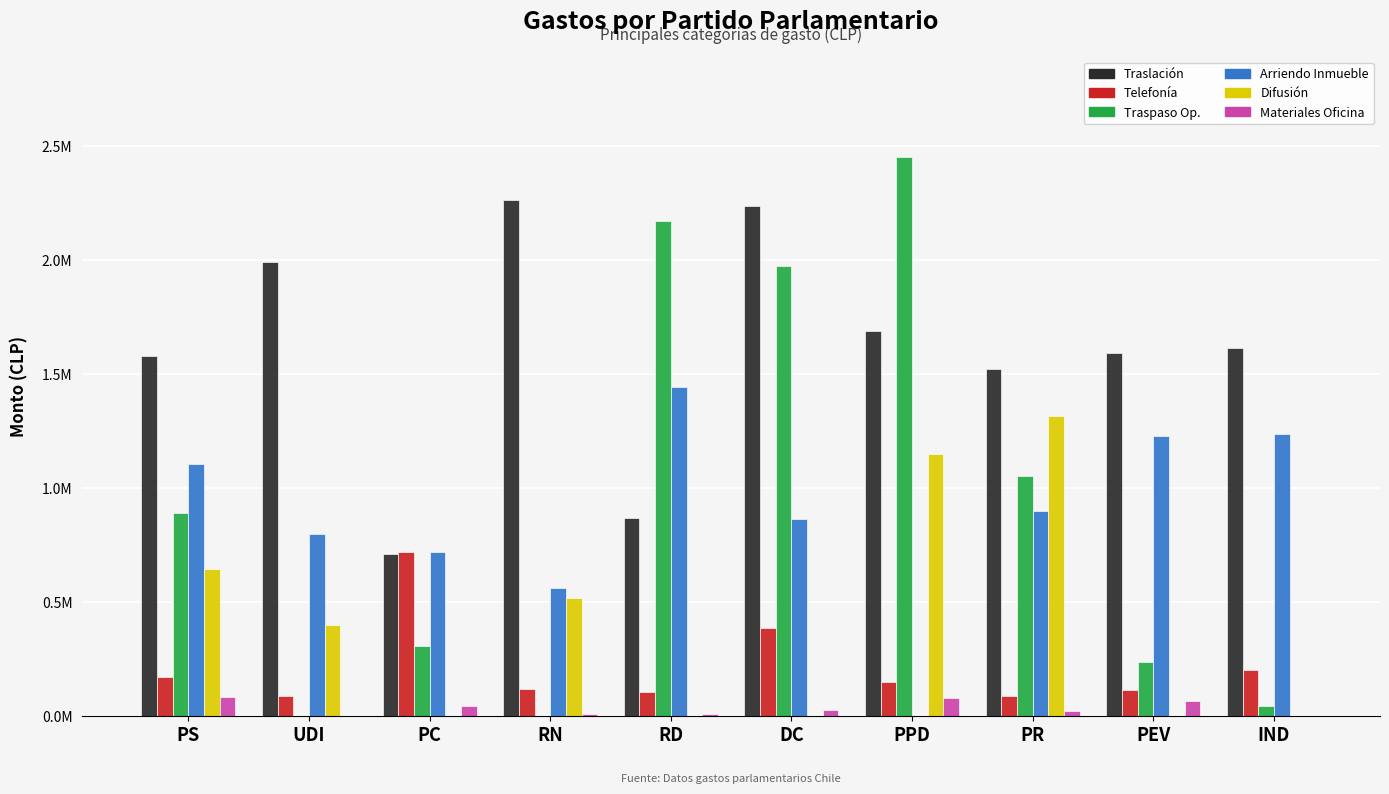

Reading right to left, extract all data points from this chart.

TRASLACION: 1615123	1593389	1521374	1688680	2239655	869131	2266190	710516	1991588	1581104
TELEFONIA: 202991	115982	85858	149215	384395	106638	116844	719397	89800	172226
TRASPASO: 44237	236047	1052031	2453311	1974992	2170958	0	307916	0	893169
ARRIENDO_INMUEBLE: 1237500	1231200	898937	0	863500	1442420	563000	718200	800000	1107669
DIFUSION: 0	0	1315000	1152000	1183	0	519000	0	400000	644544
MATERIALES_OFICINA: 0	67830	22497	77505	27778	11078	8151	45368	0	82990